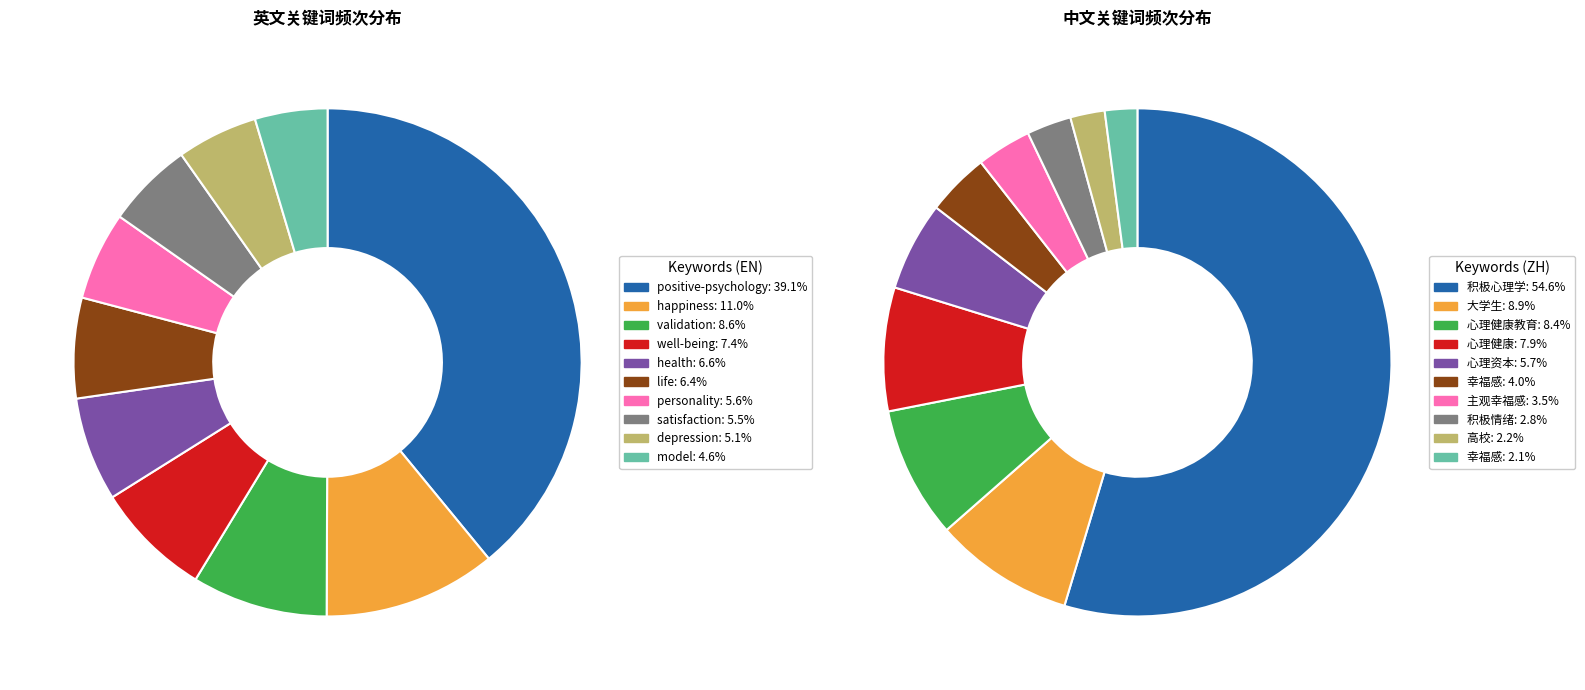

To the nearest percent, what is the difference between the 8 and 5 slice percentages?

2%